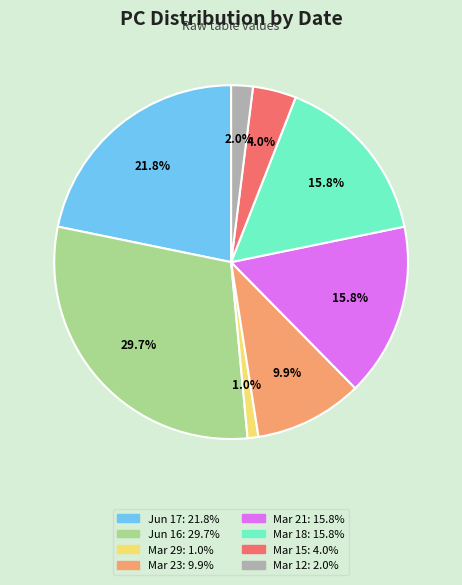

Does any single category account for the majority?

No